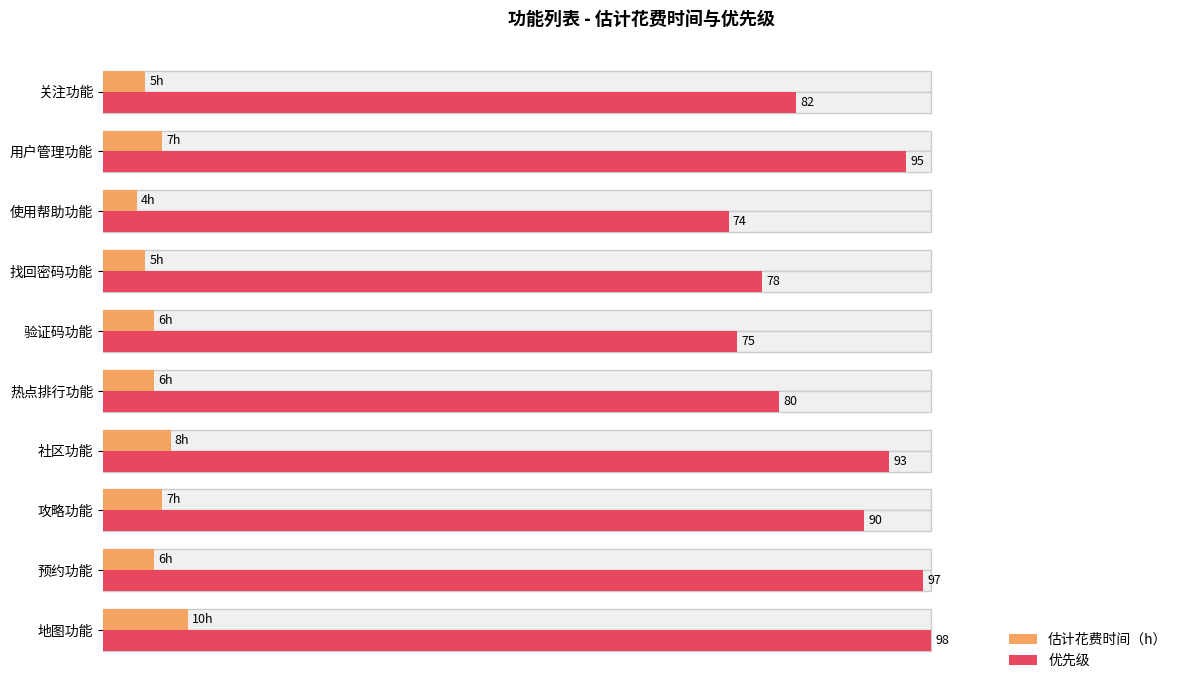

What is the average value of the 优先级 series?

86